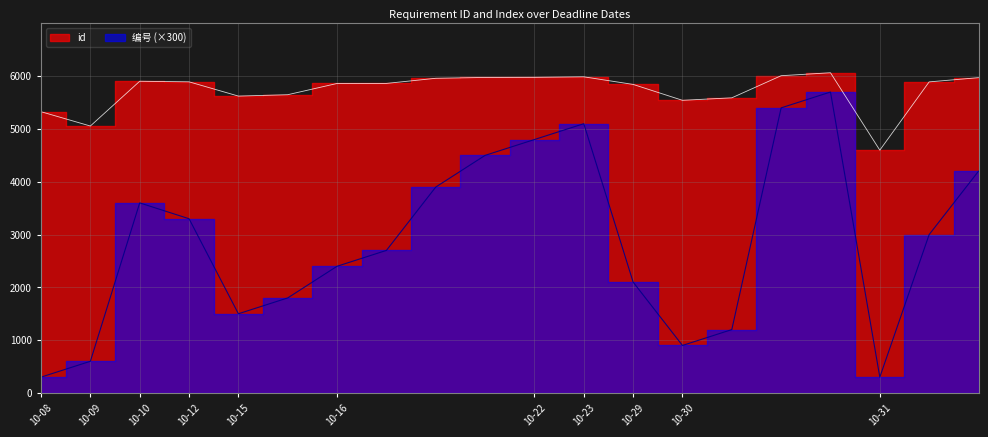

How many lines are shown in the chart?

2